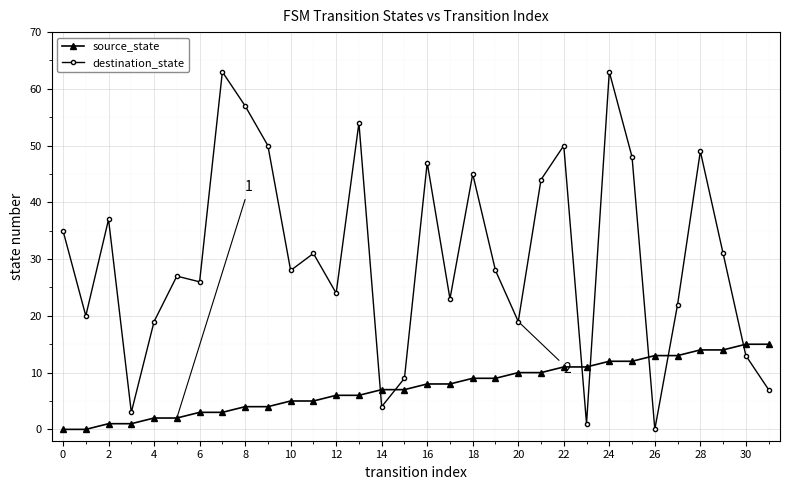

List the series in order of their peak value, highest first.

destination_state, source_state